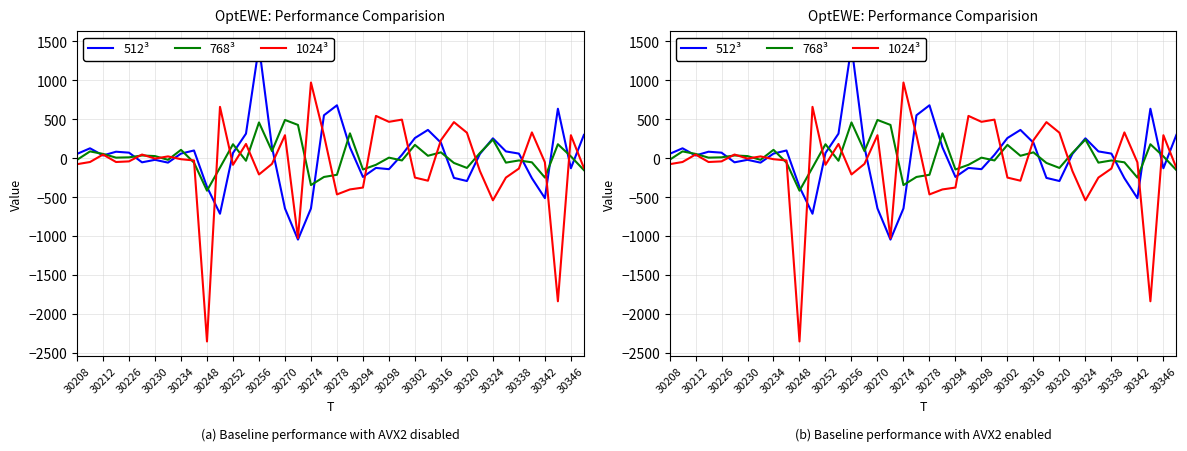

What is the minimum value shown in the chart?

-2352